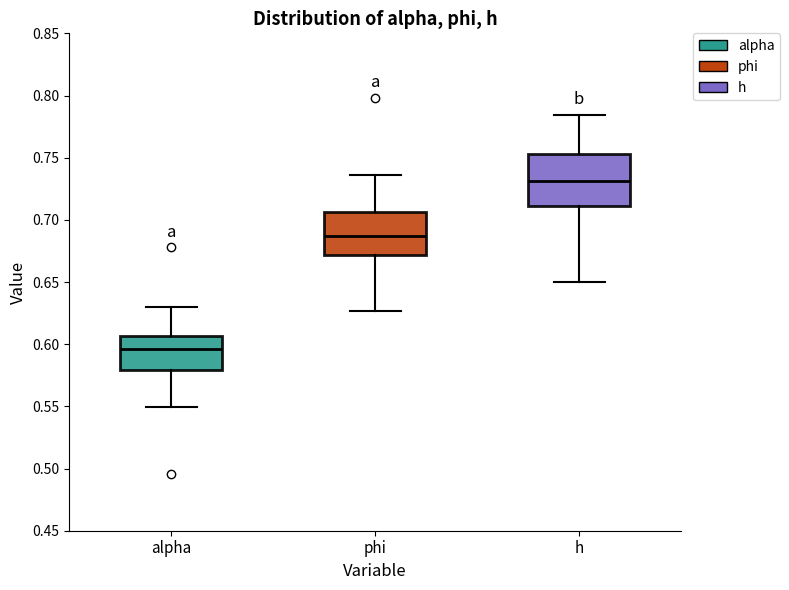

Reading left to right, read every box against the y-axis: the position of its median line, the range the box covers, and the ends of its whiskers. The values are not printed on the chart, so give them approximately, as read against the axis.

alpha: median 0.595, box 0.580 to 0.605, whiskers 0.550 to 0.630
phi: median 0.685, box 0.670 to 0.705, whiskers 0.625 to 0.735
h: median 0.730, box 0.710 to 0.755, whiskers 0.650 to 0.785